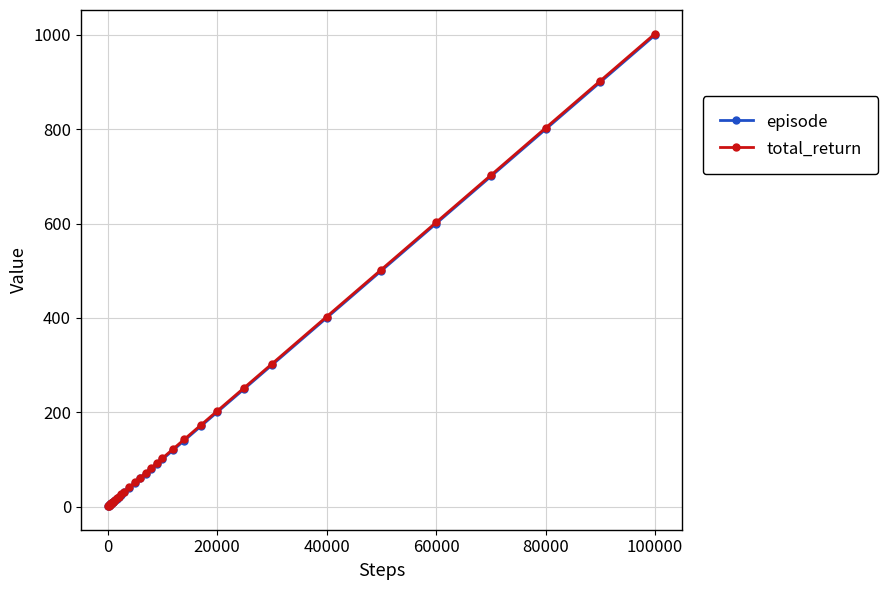

Which series has the largest range (max minus min)?

total_return